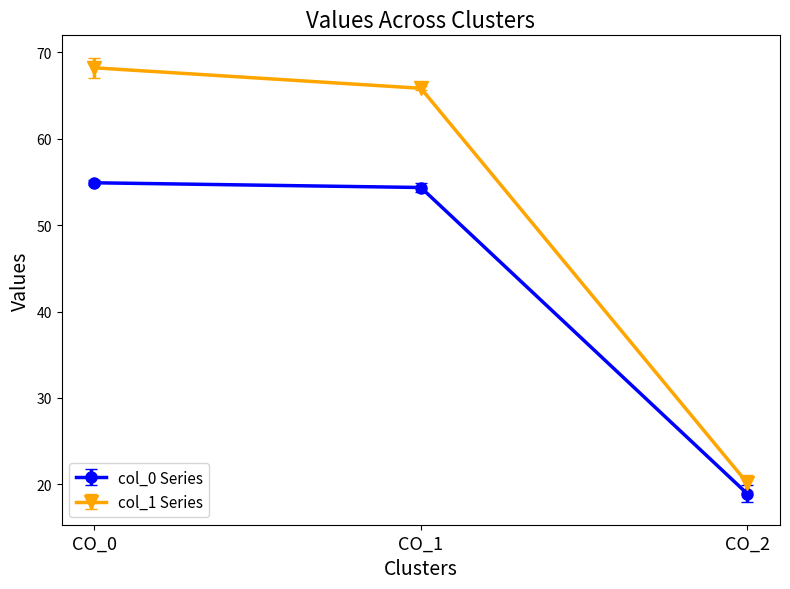

At which category is the sum across all series the highest?

CO_0